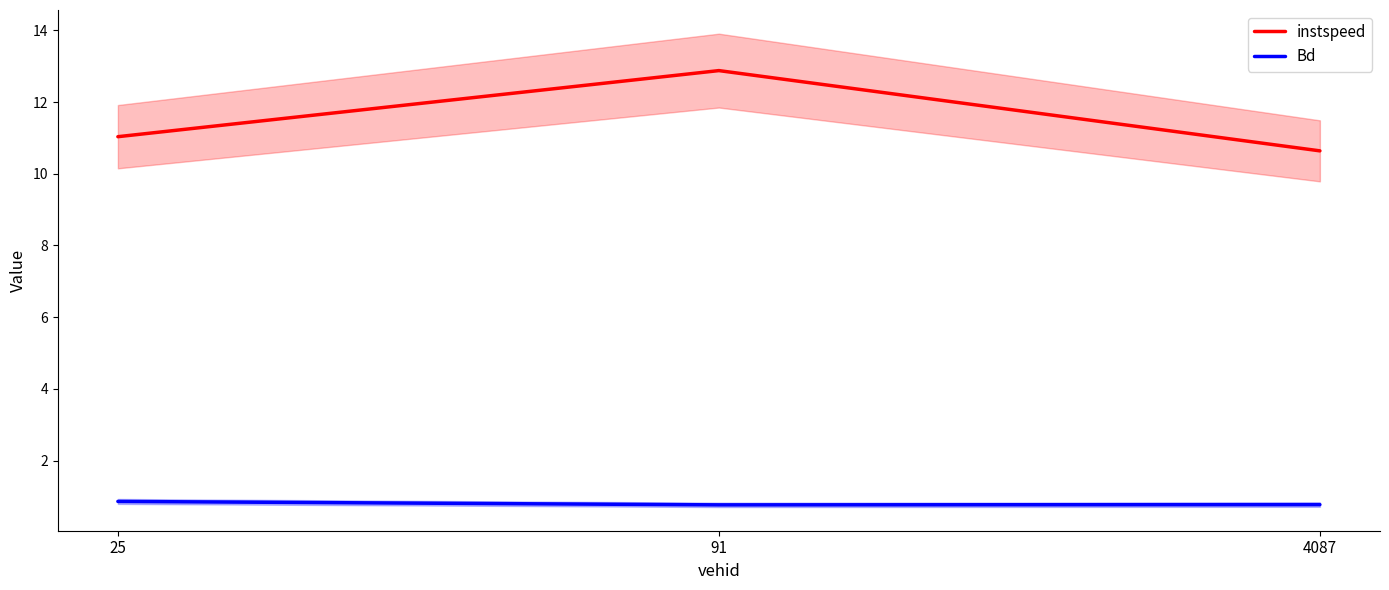

The value of Bd at 25 is 0.9. True or false?

True